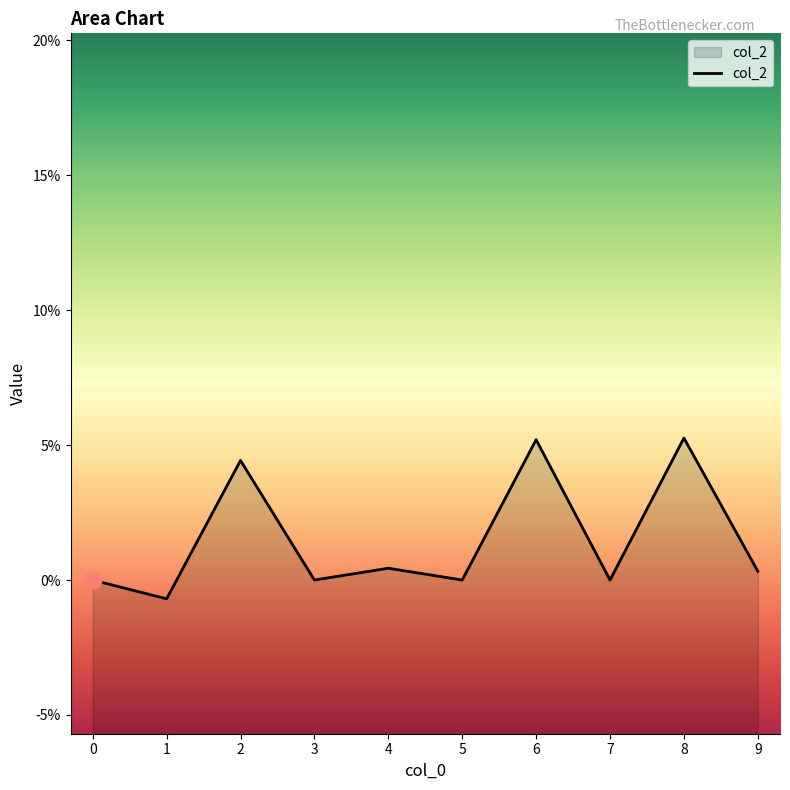

True or false: there are more than 1 points higher than both neighbors.

True